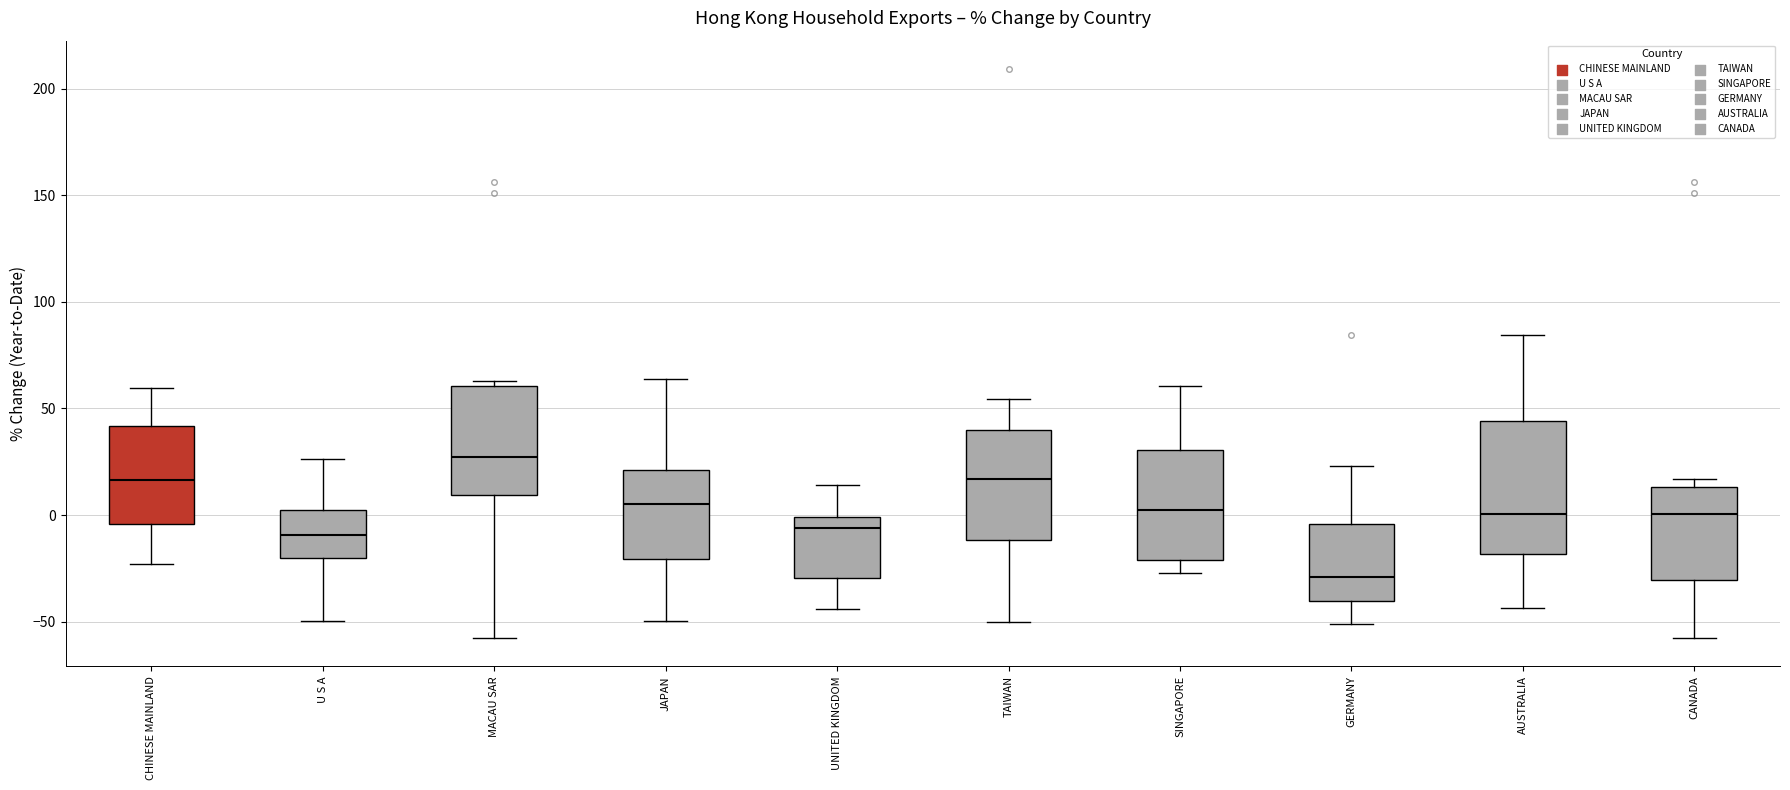

Which box's median line is the lowest?

GERMANY